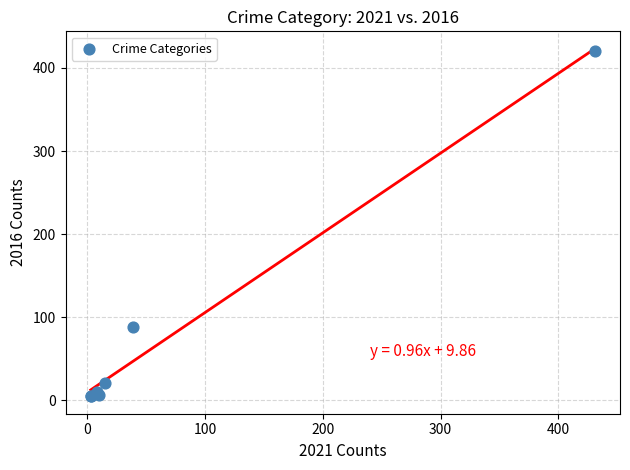

What Y value in the scatter plot is closest to 212?

88